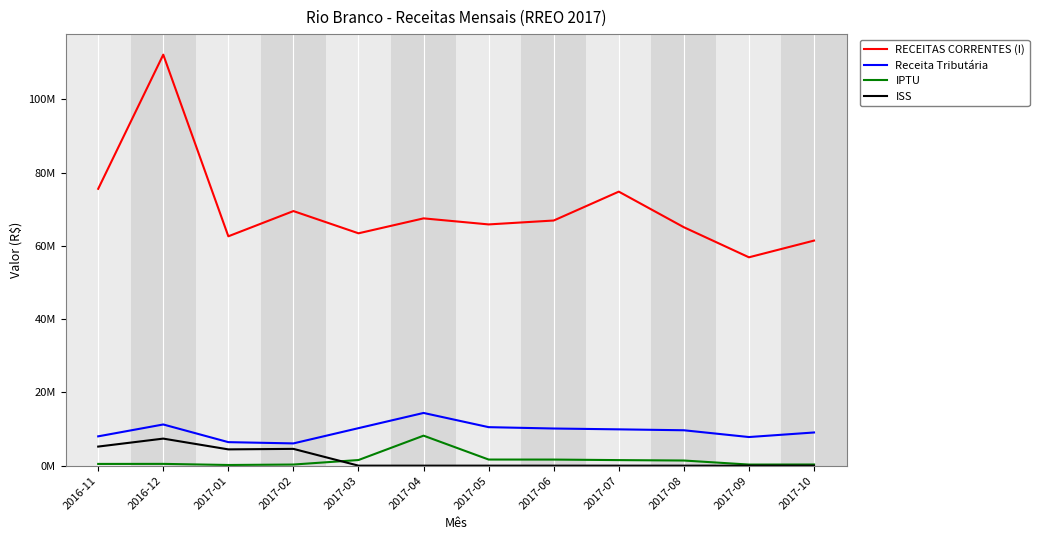

Which series changed the most between 2016-11 and 2017-07?

ISS